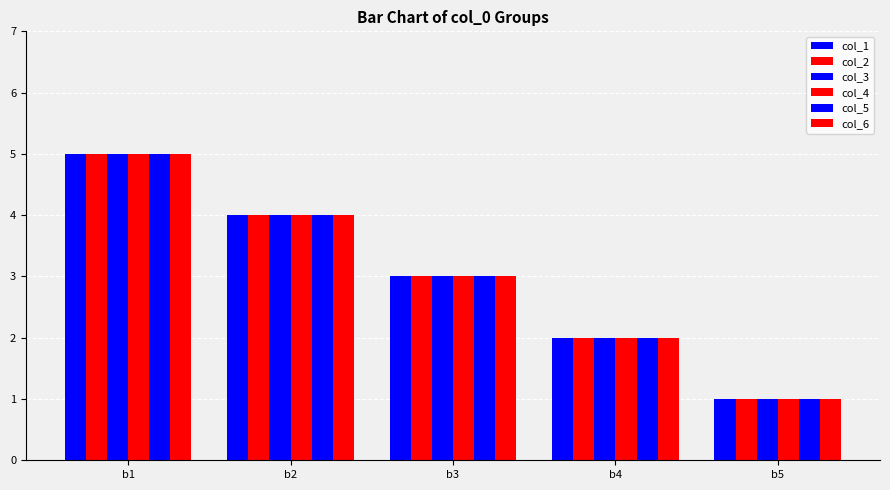

What is the minimum value for col_4?

1